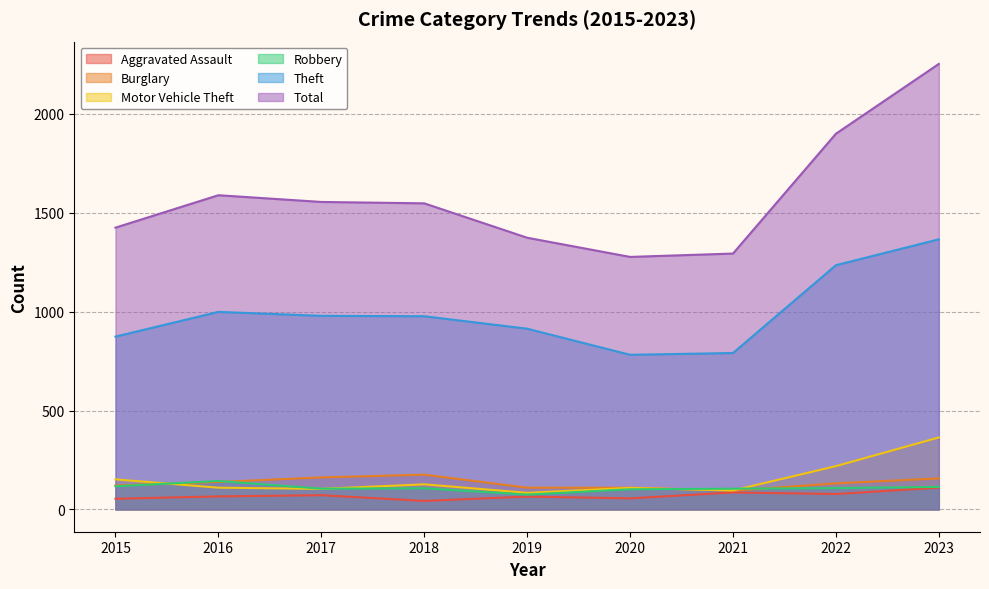

Rank the categories by Theft value from lowest to highest.

2020, 2021, 2015, 2019, 2018, 2017, 2016, 2022, 2023